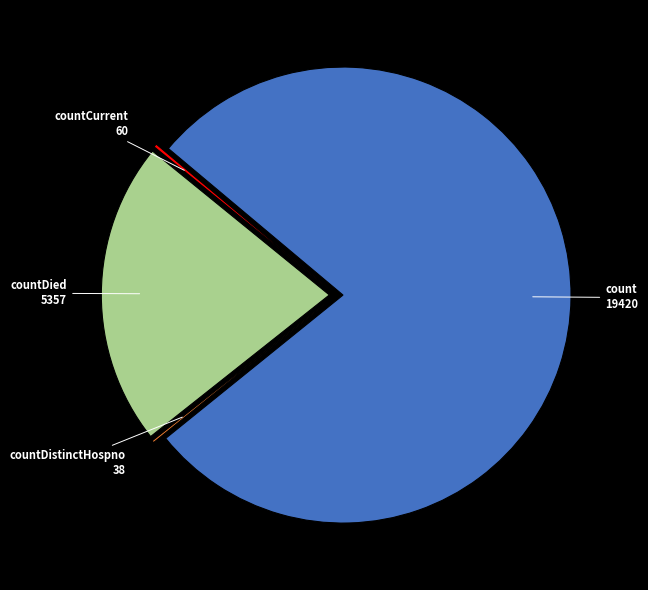

True or false: count accounts for 71% of the total.

False